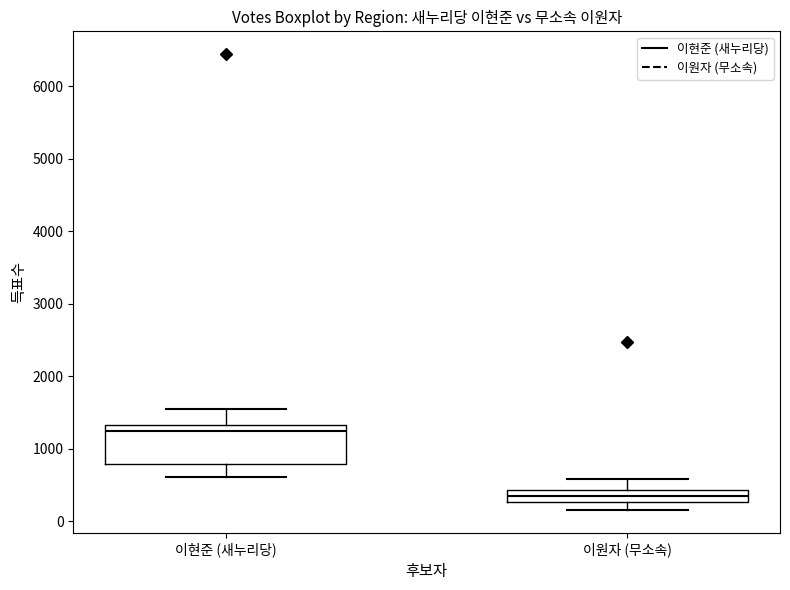

Reading left to right, read every box against the y-axis: the position of its median line, the range the box covers, and the ends of its whiskers. The values are not printed on the chart, so give them approximately, as read against the axis.

이현준 (새누리당): median 1200, box 800 to 1300, whiskers 600 to 1500
이원자 (무소속): median 400 (inside the box), box 300 to 400, whiskers 200 to 600